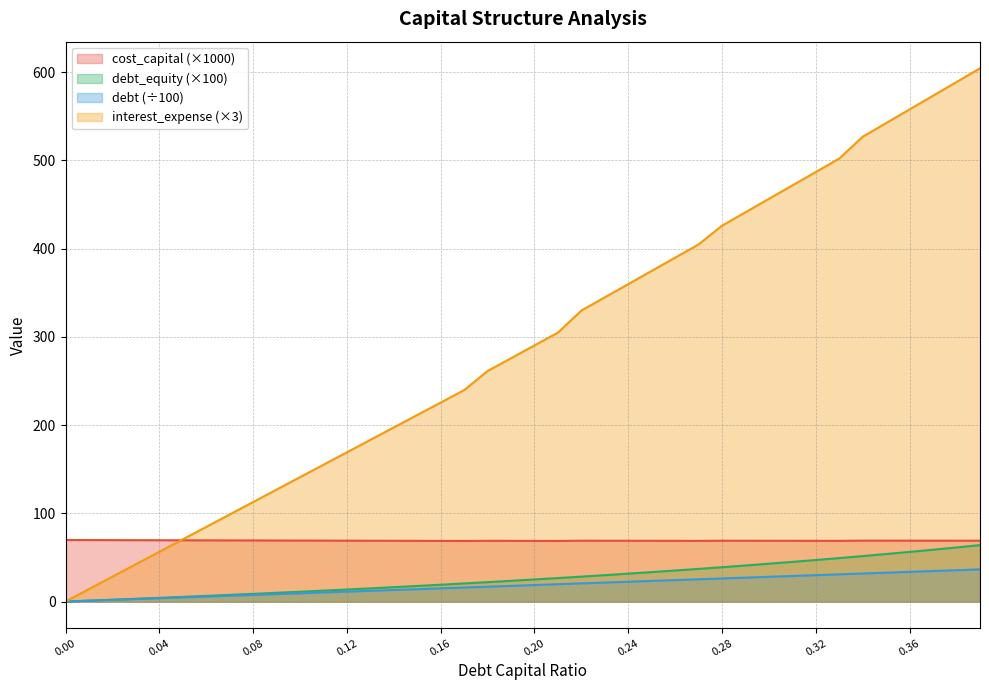

How many lines are shown in the chart?

4